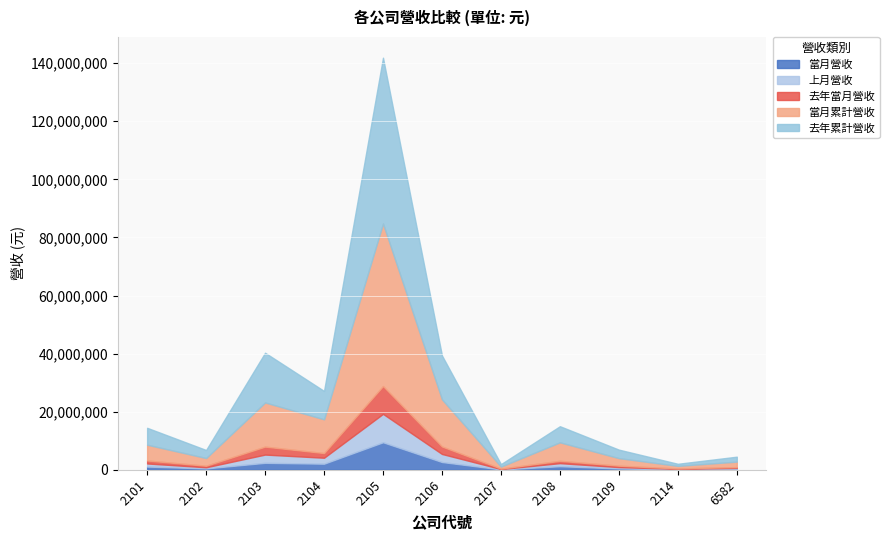

Is it true that 當月累計營收 equals 77479559 at 2105?

False